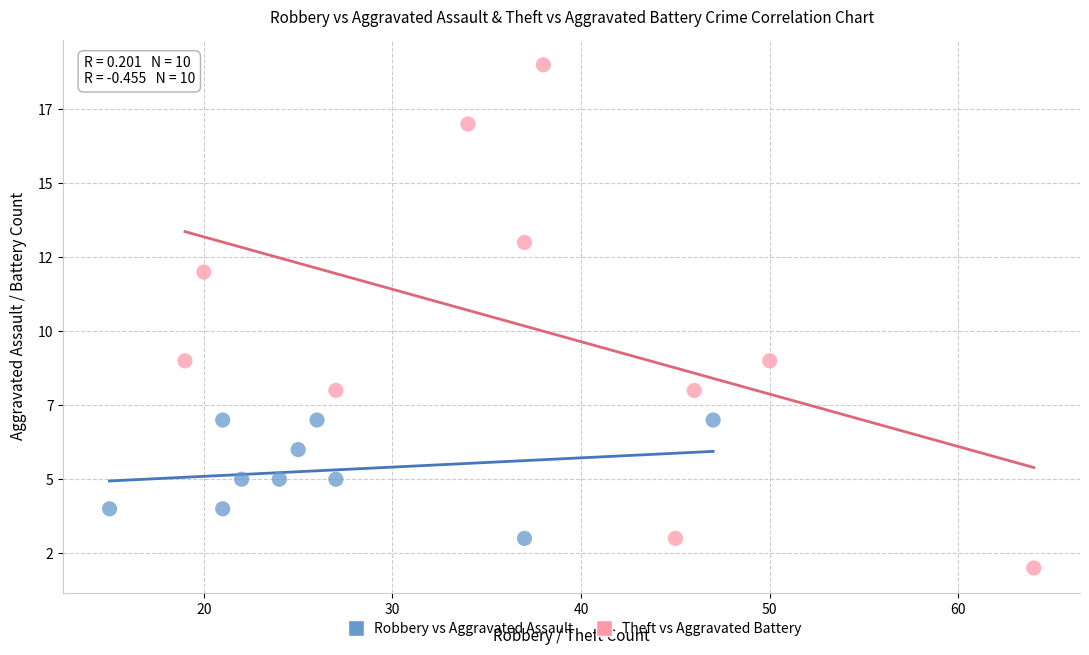

Which series reaches the minimum Y coordinate?

Theft vs Aggravated Battery